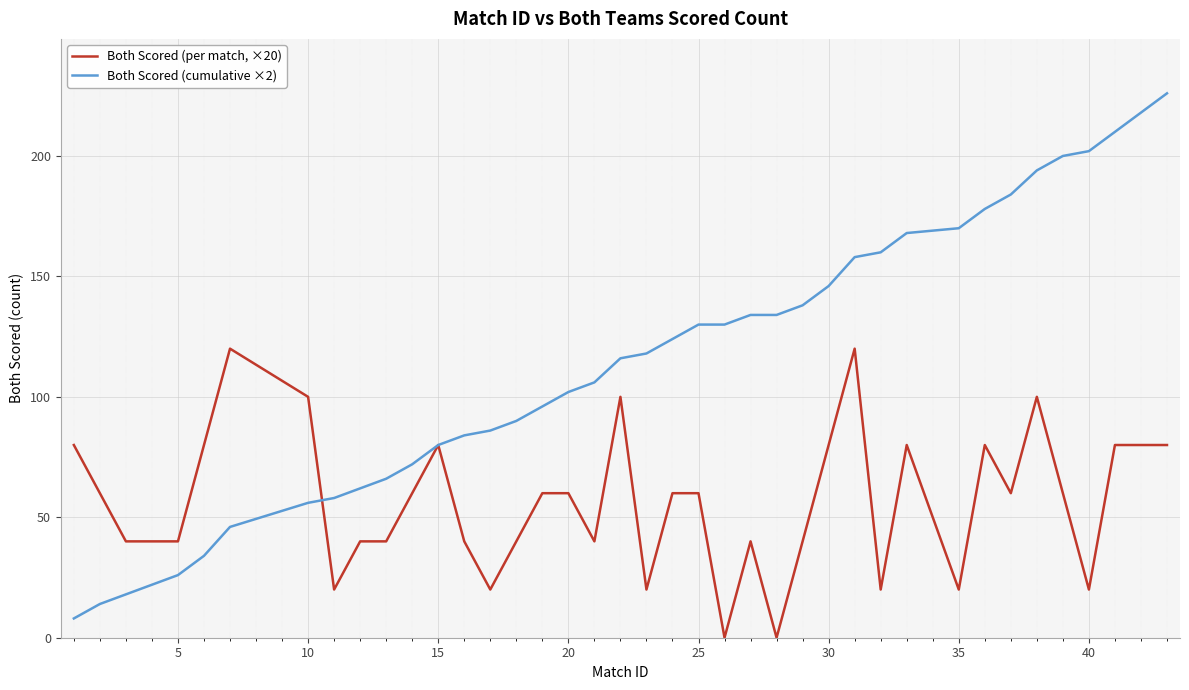

Which series has the widest spread of values?

Both Scored (cumulative ×2)